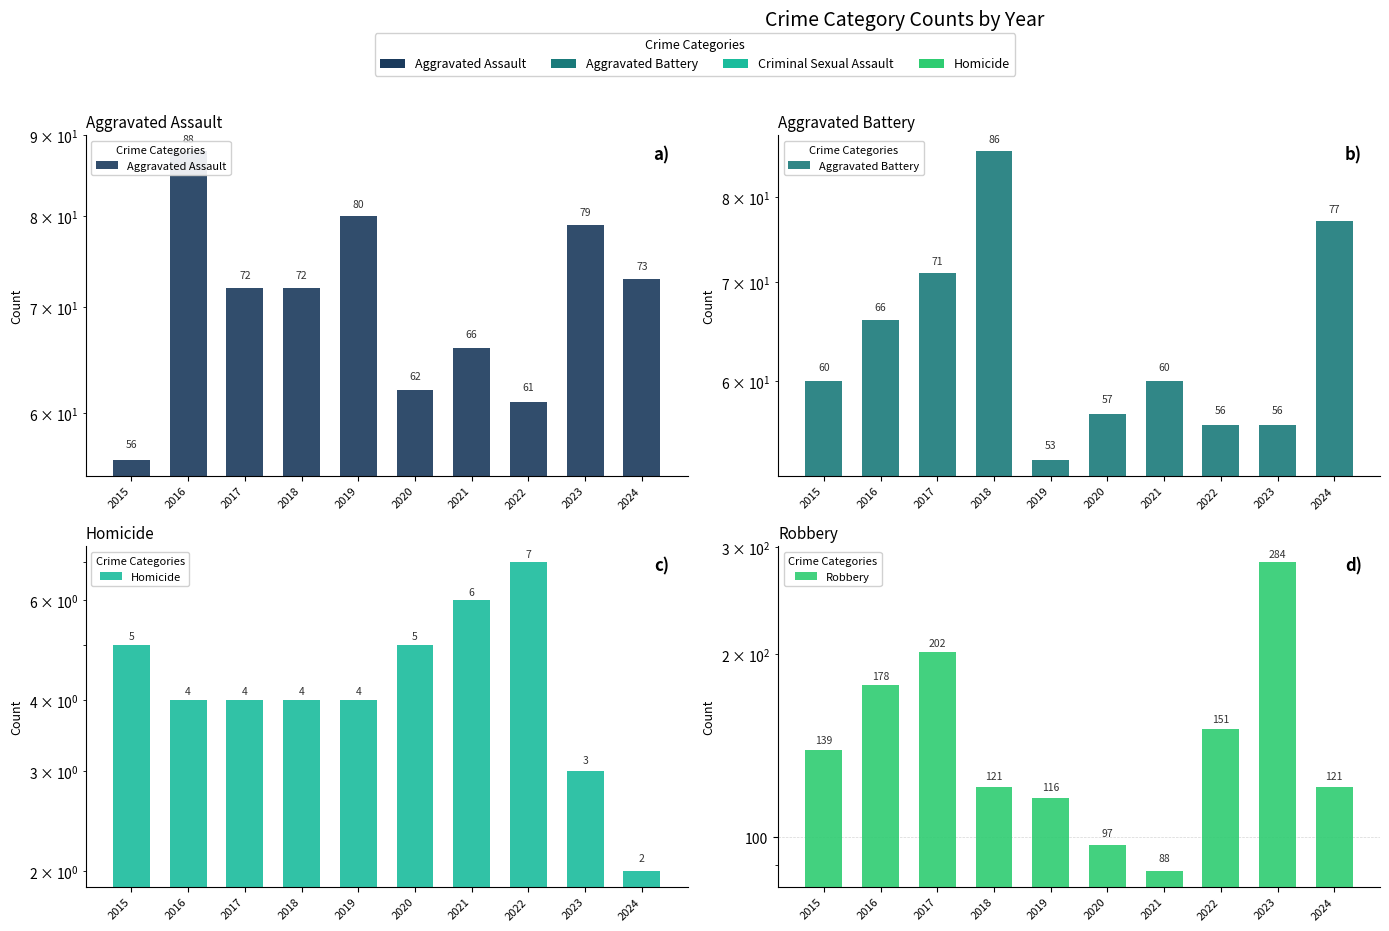

What is the difference between the Aggravated Battery values at 2020 and 2019?

4